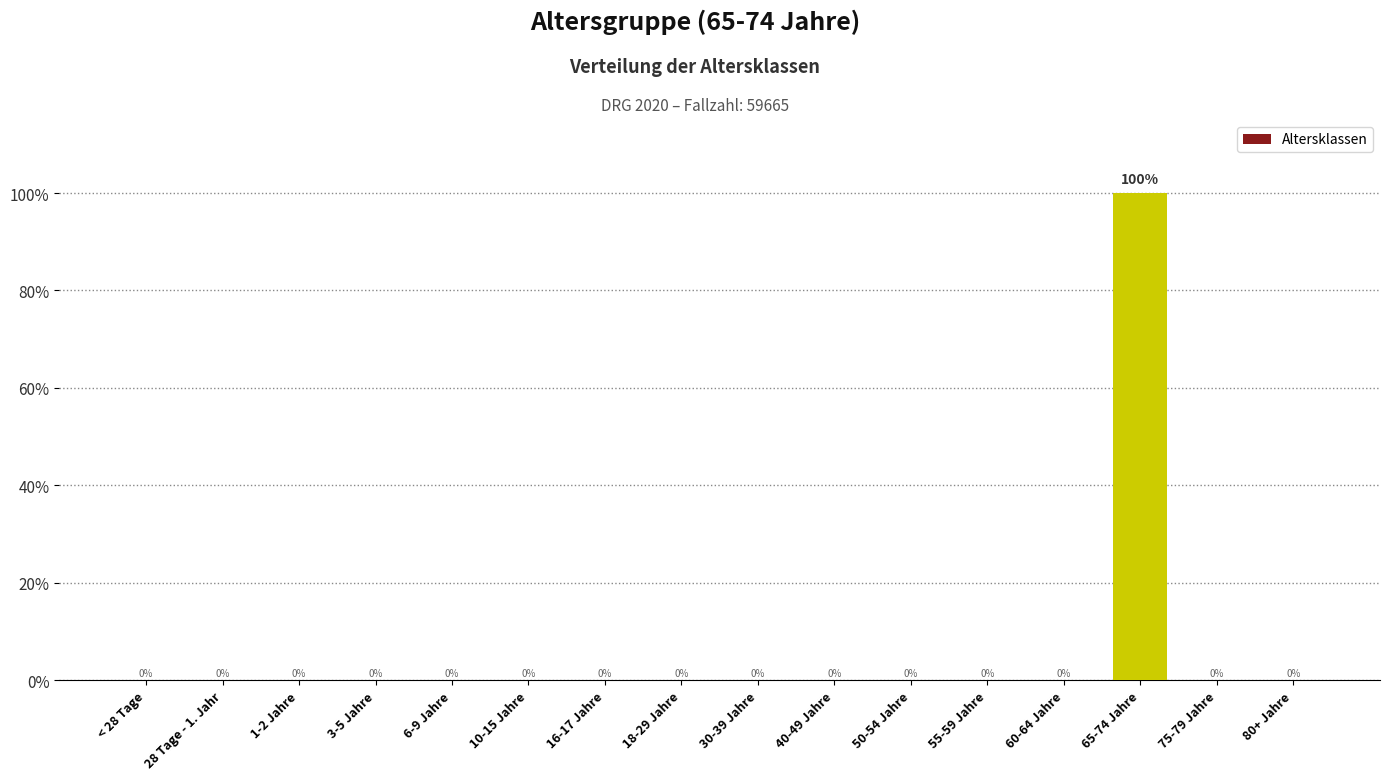

What position from the right is 50-54 Jahre?

6